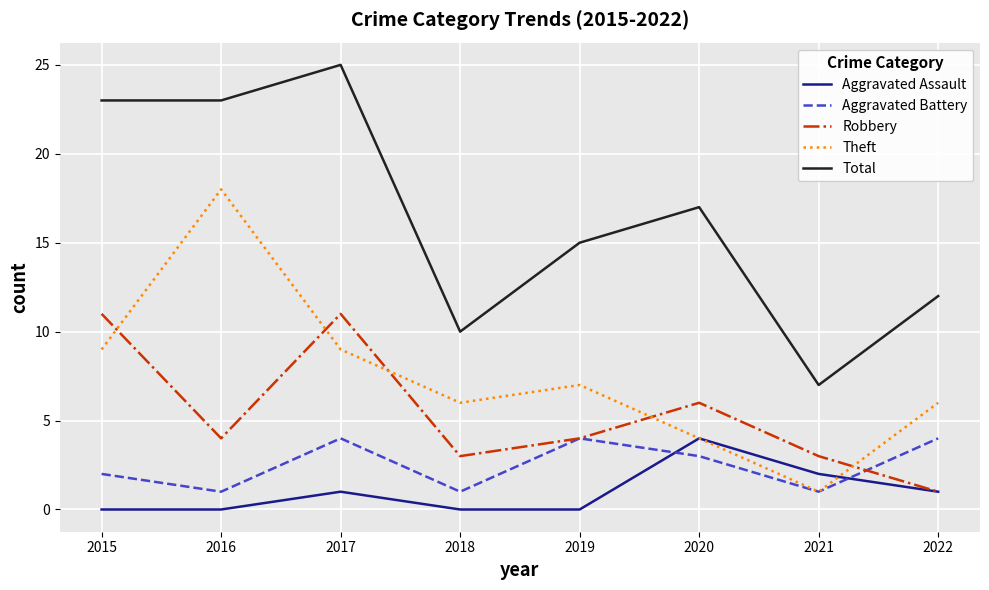

How many intersections are there between Aggravated Battery and Aggravated Assault?

2